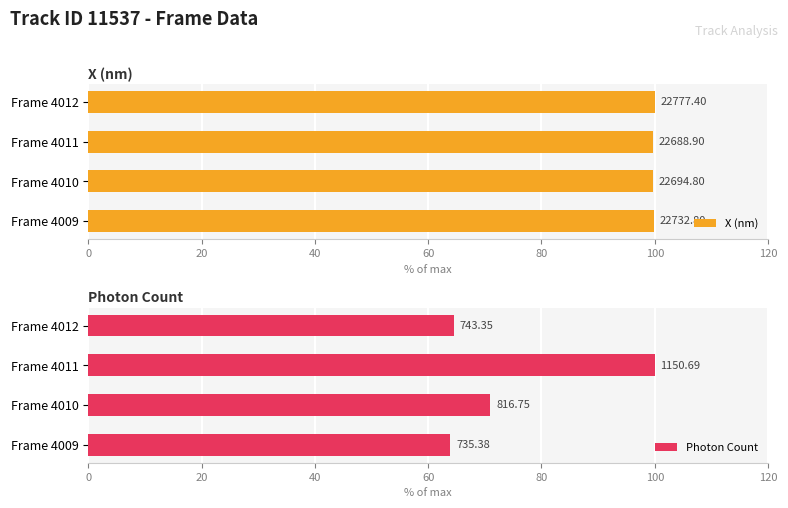

How many bars are there in each group?

2